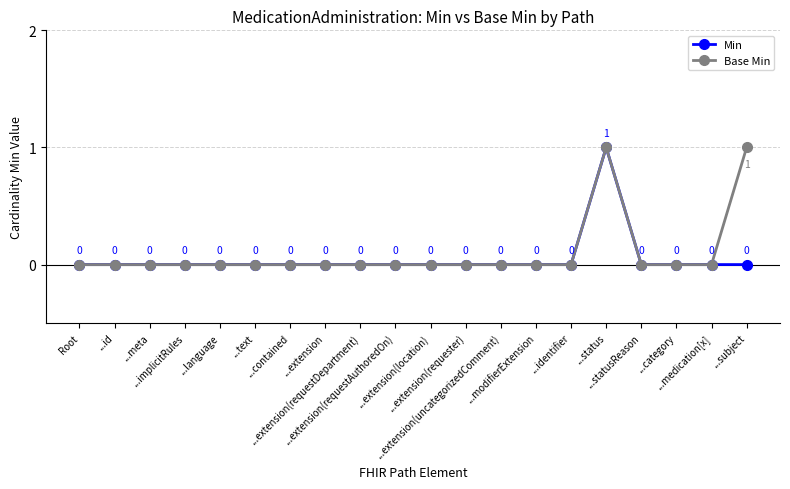

What are all the series names shown in the legend?

Min, Base Min